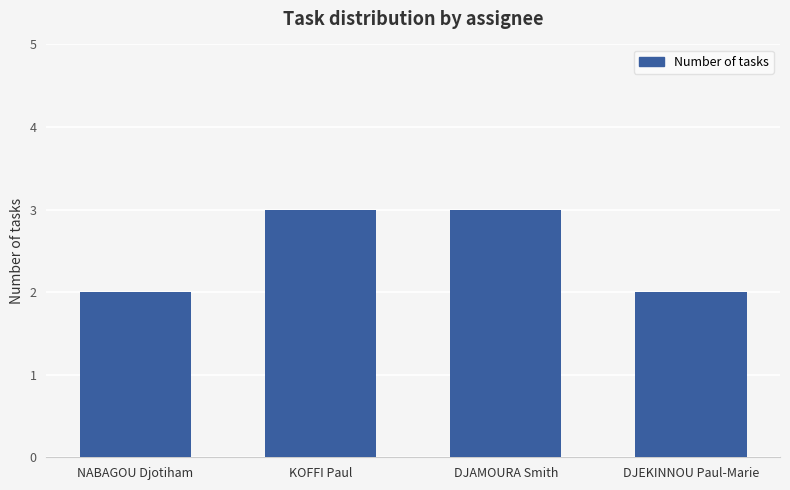

What is the greatest value displayed?

3